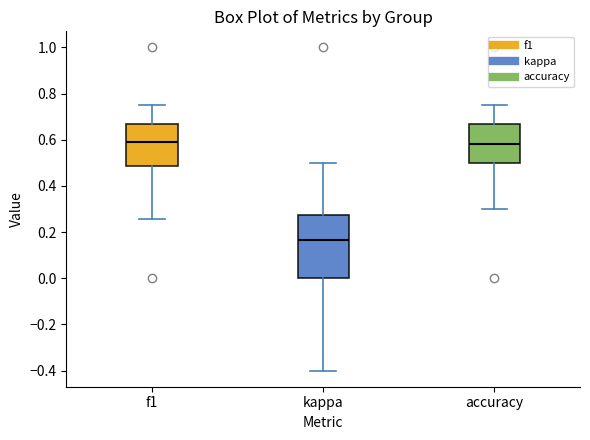

Reading left to right, transcribe this box plot: for each box, give where its median line is, the range the box spans, and where its two whiskers end, as read against the y-axis. The values are not printed on the chart, so give them approximately, as read against the axis.

f1: median 0.60, box 0.48 to 0.66, whiskers 0.26 to 0.76
kappa: median 0.16, box 0.00 to 0.28, whiskers -0.40 to 0.50
accuracy: median 0.58, box 0.50 to 0.66, whiskers 0.30 to 0.76